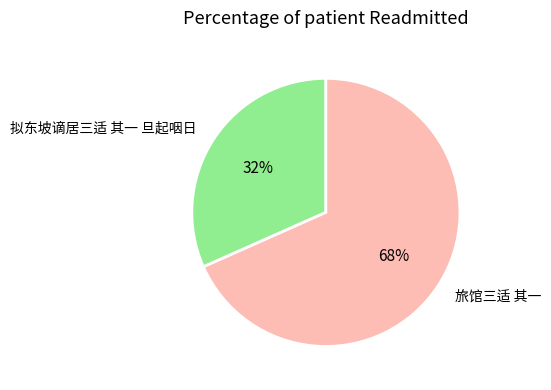

Between 拟东坡谪居三适 其一 旦起咽日 and 旅馆三适 其一, which is larger?

旅馆三适 其一